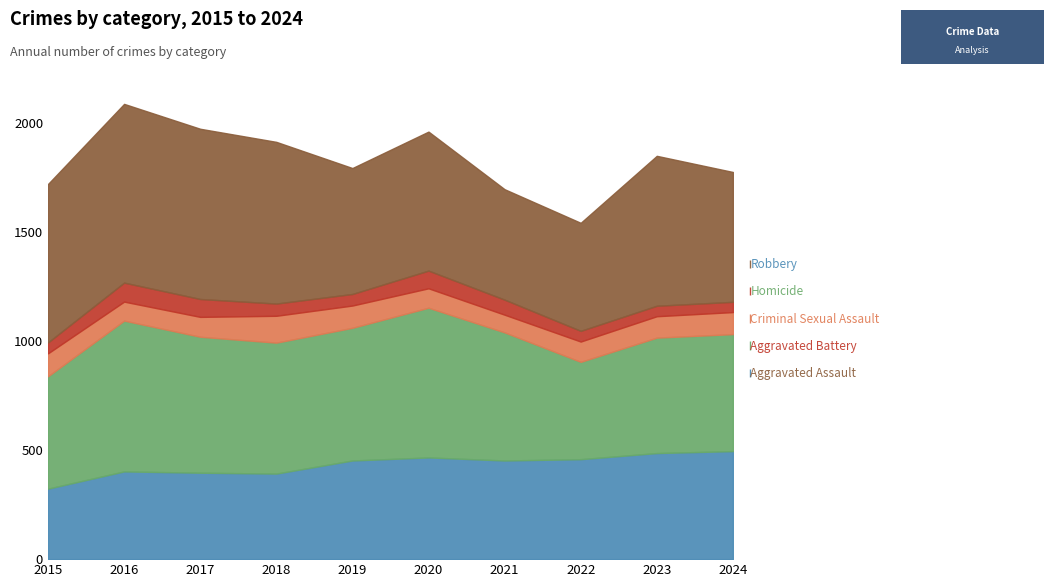

How many data points in Robbery are less than 687?

5